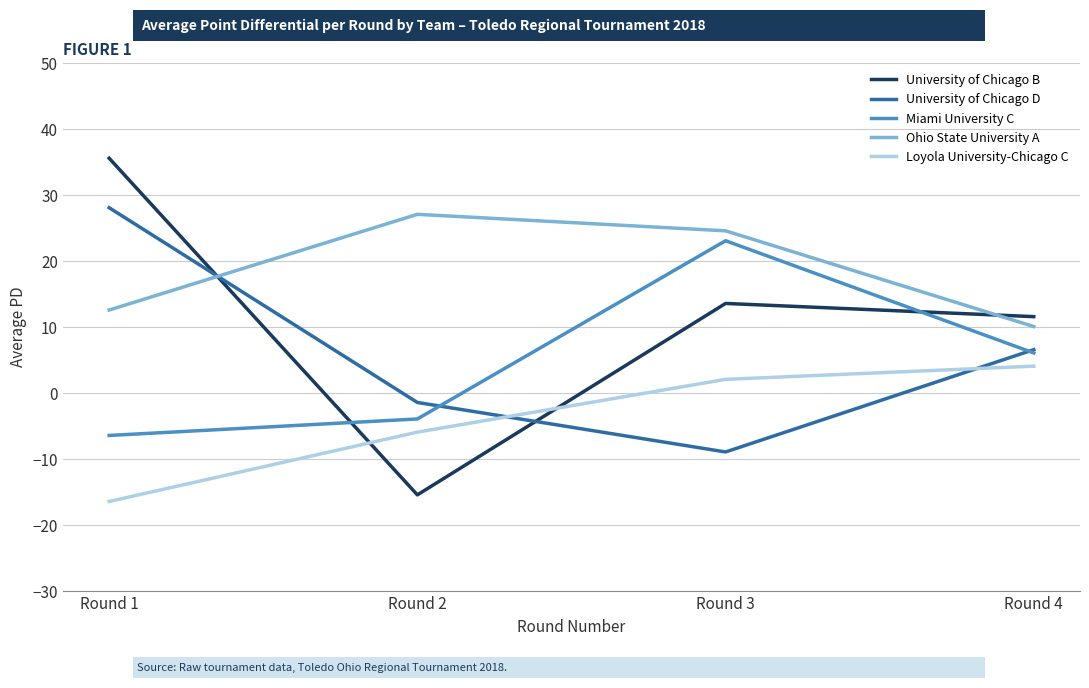

Does the chart display data point markers on the line(s)?

No